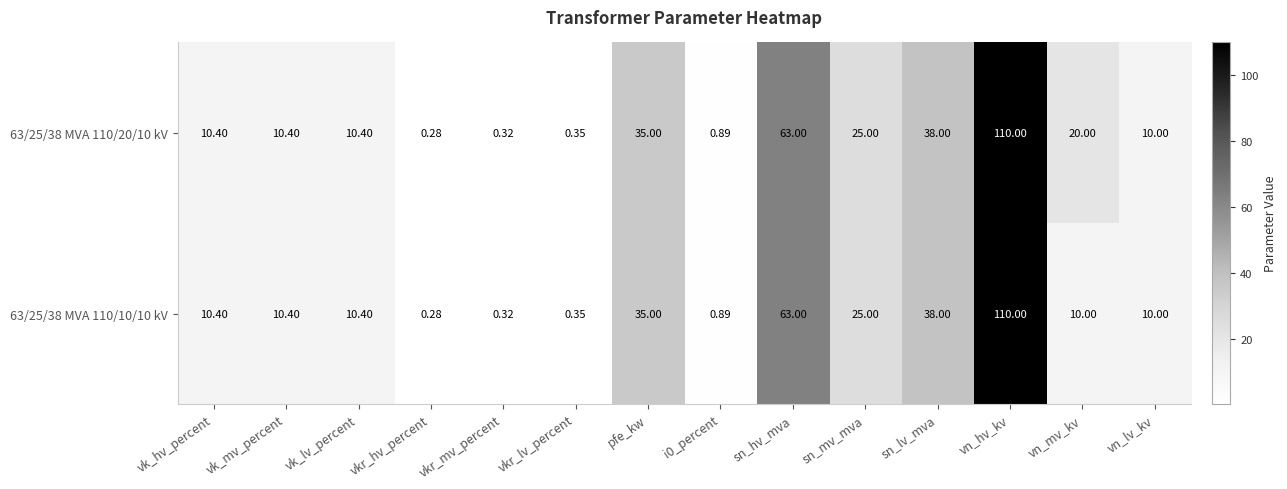

Which label corresponds to the smallest value in the chart?

vkr_hv_percent